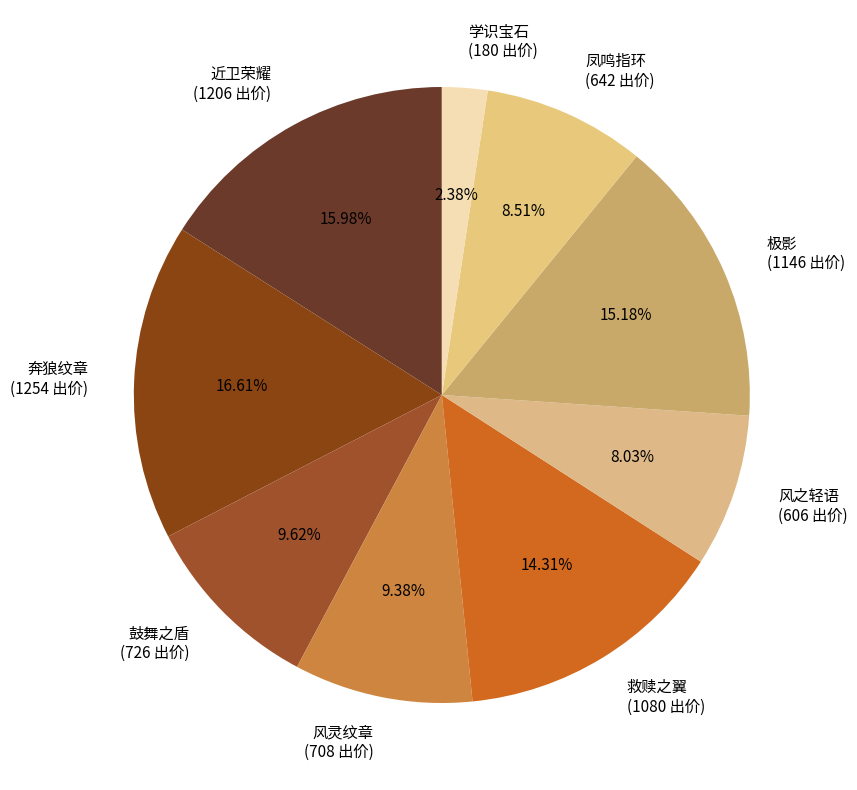

What is the ratio of the value at 凤鸣指环 to the value at 奔狼纹章?

0.5